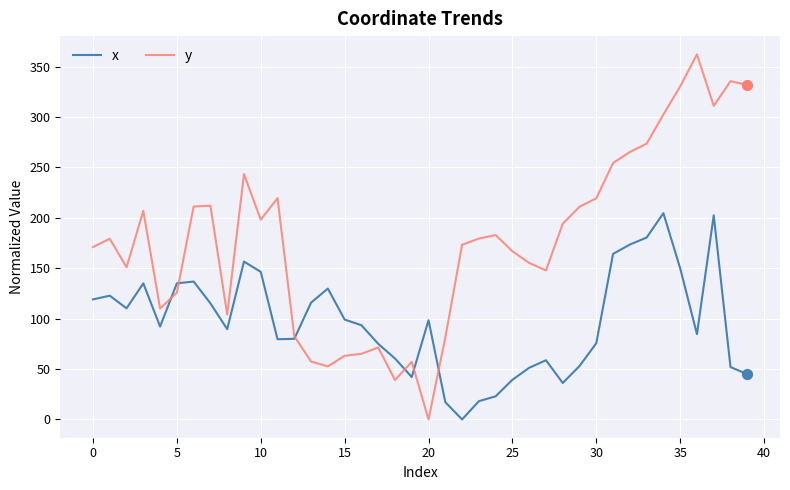

Which series has the largest range (max minus min)?

y